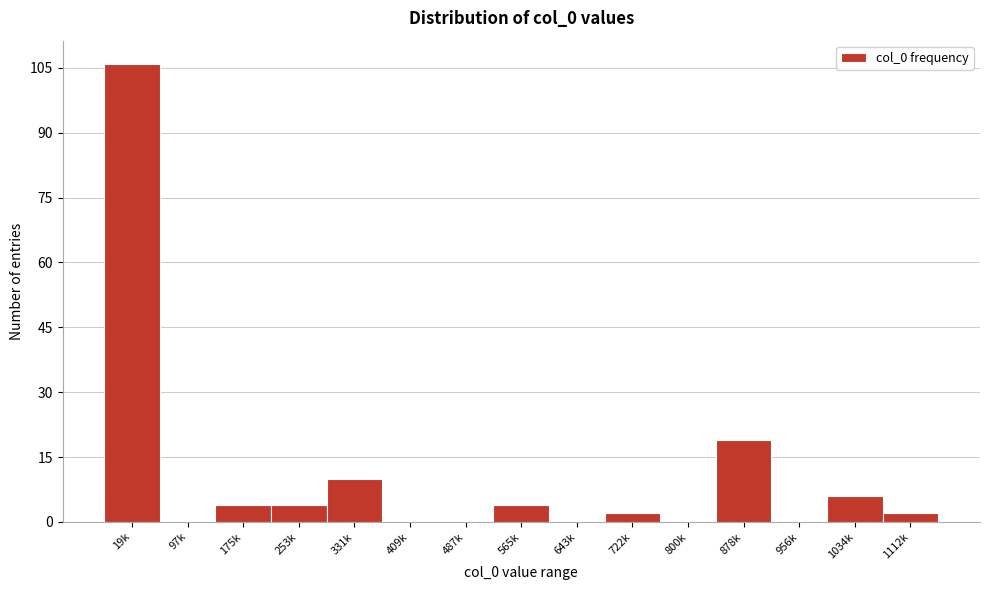

Reading left to right, list all the values displayed in this chart.

19k=106	97k=0	175k=4	253k=4	331k=10	409k=0	487k=0	565k=4	643k=0	722k=2	800k=0	878k=19	956k=0	1034k=6	1112k=2